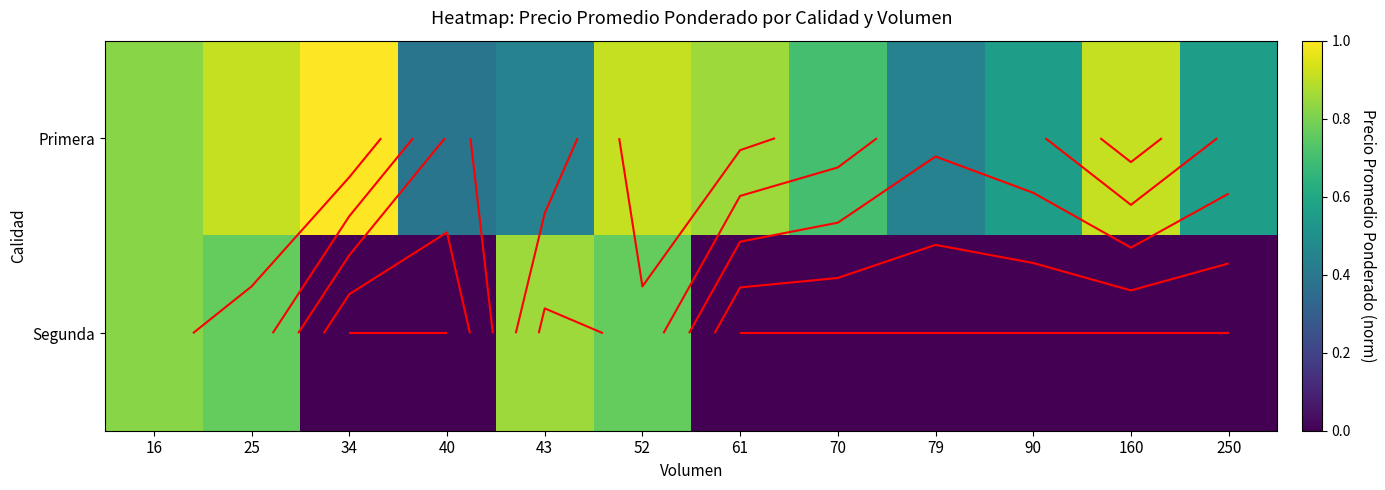

At 61, list the series in order from smallest to largest.

Segunda, Primera